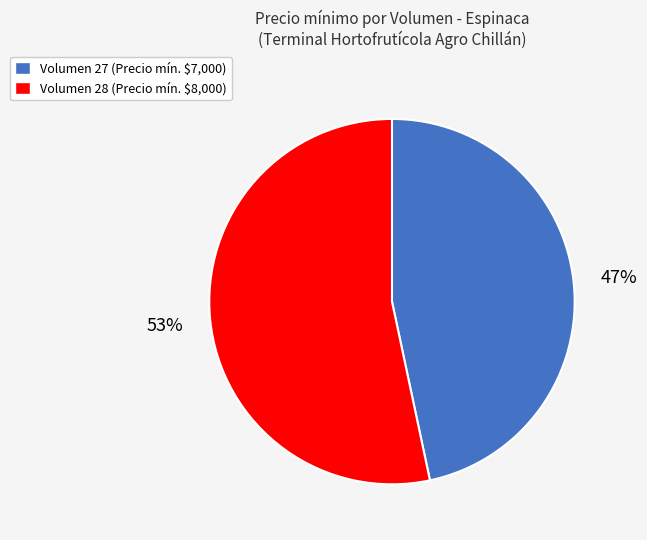

To the nearest percent, what portion does Volumen 28 (Precio mín. $8,000) represent?

53%